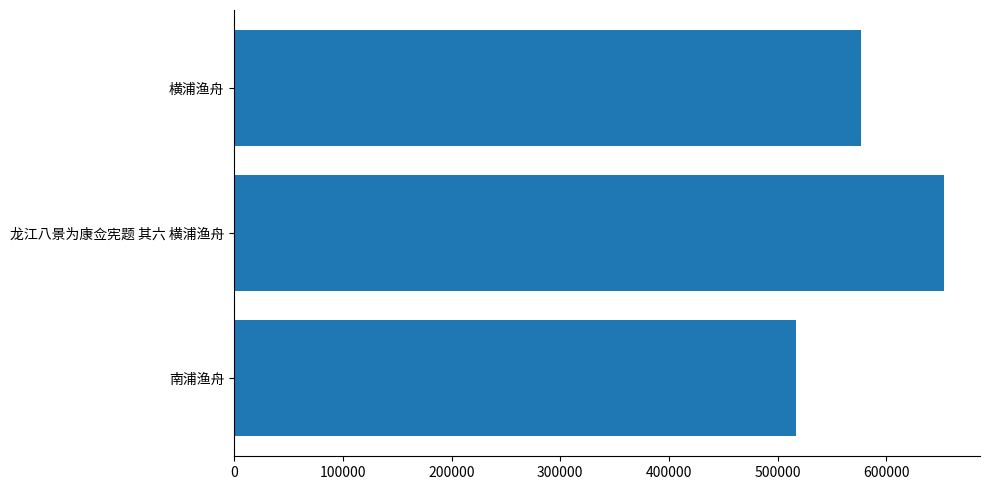

Reading top to bottom, transcribe all the data shown in this chart.

横浦渔舟=576449	龙江八景为康佥宪题 其六 横浦渔舟=653476	南浦渔舟=516635